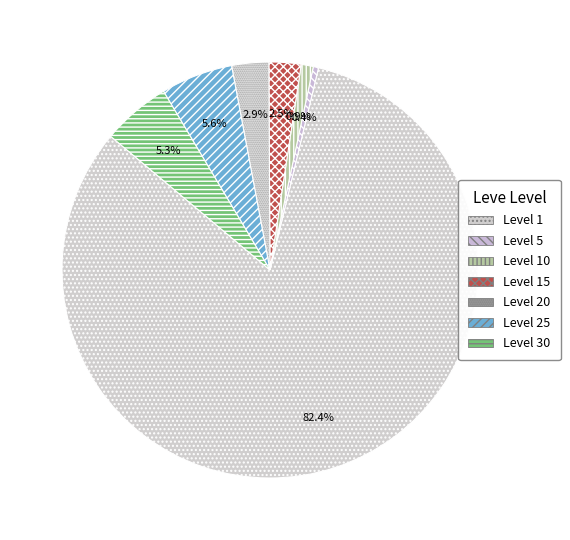

Count the number of slices in the pie.

7